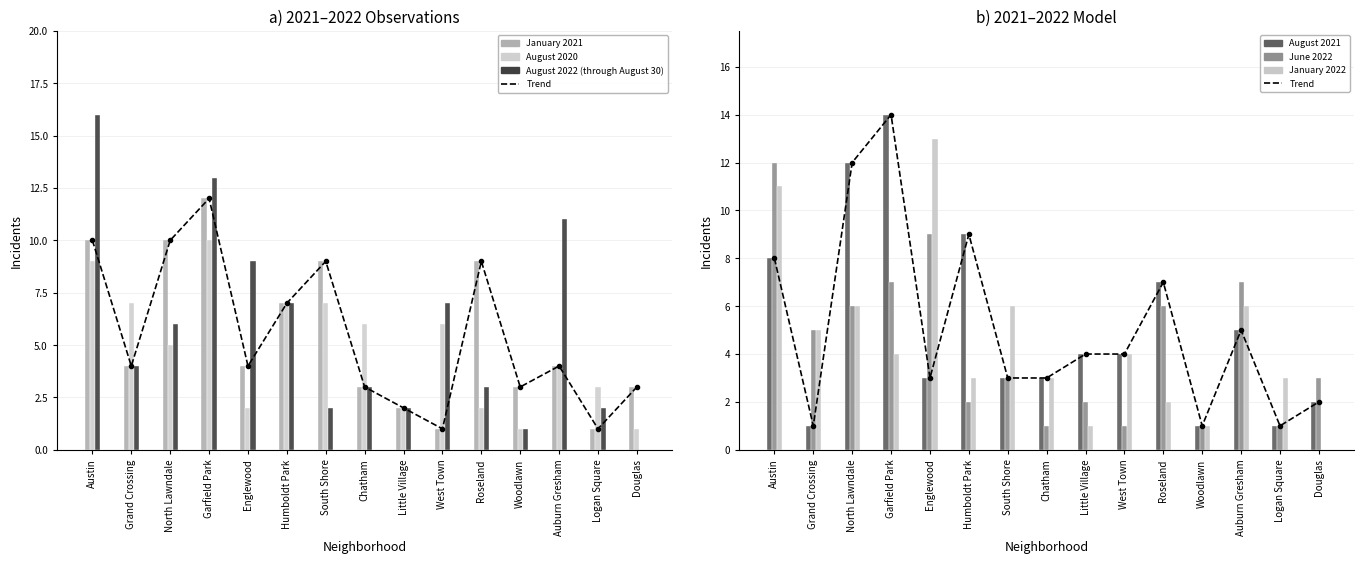

Which category has the highest value in the August 2022 (through August 30) series?

Austin